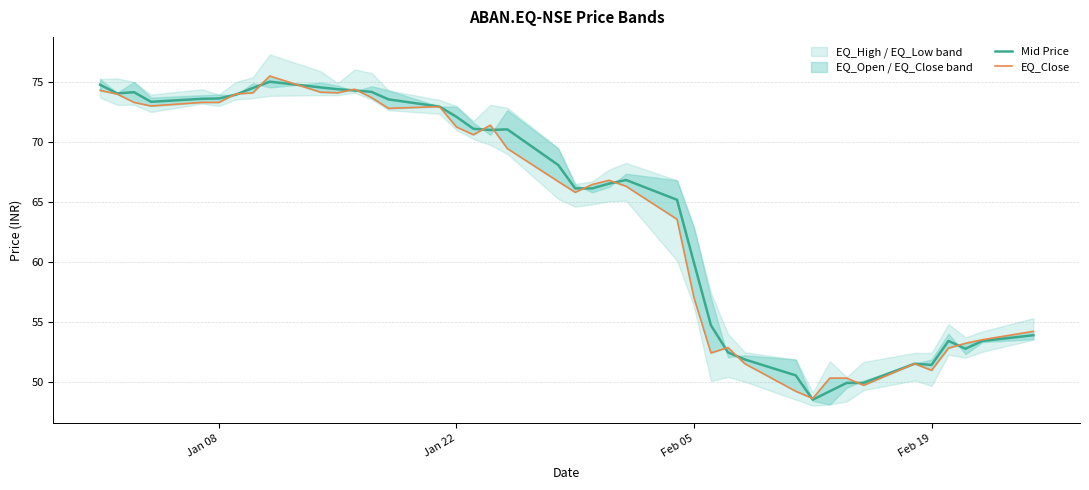

Where is Mid Price nearest to the value 61?

Feb 05